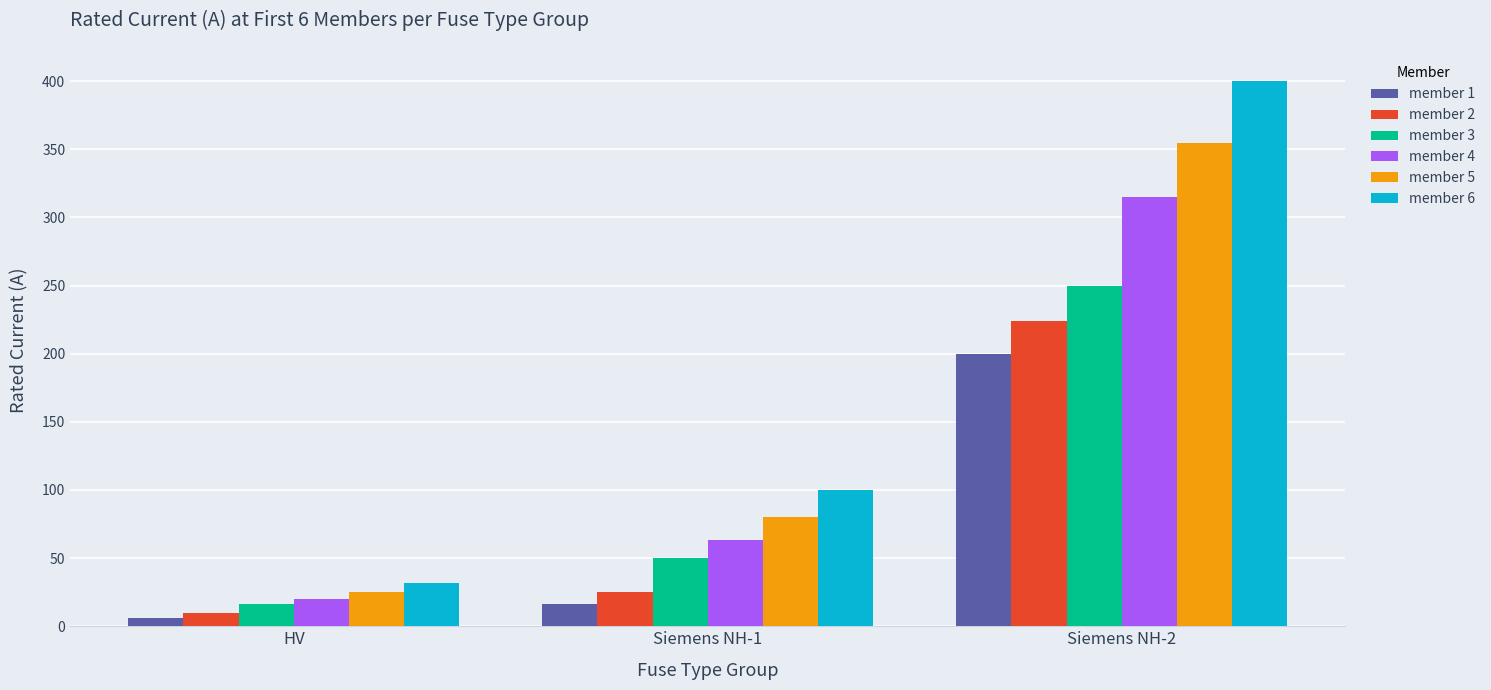

Reading right to left, transcribe all the data shown in this chart.

member 1: Siemens NH-2=200.0	Siemens NH-1=16.0	HV=6.3
member 2: Siemens NH-2=224.0	Siemens NH-1=25.0	HV=10.0
member 3: Siemens NH-2=250.0	Siemens NH-1=50.0	HV=16.0
member 4: Siemens NH-2=315.0	Siemens NH-1=63.0	HV=20.0
member 5: Siemens NH-2=355.0	Siemens NH-1=80.0	HV=25.0
member 6: Siemens NH-2=400.0	Siemens NH-1=100.0	HV=31.5